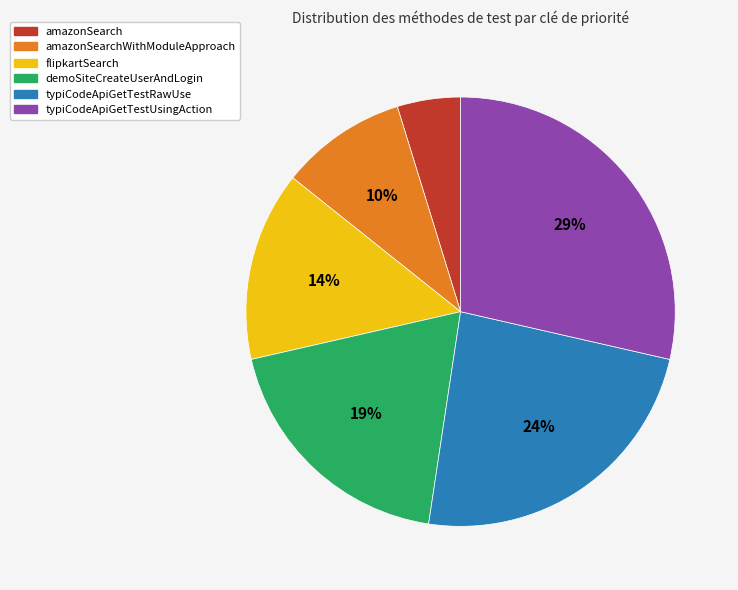

Do amazonSearchWithModuleApproach and typiCodeApiGetTestRawUse together represent more than half of the pie?

No